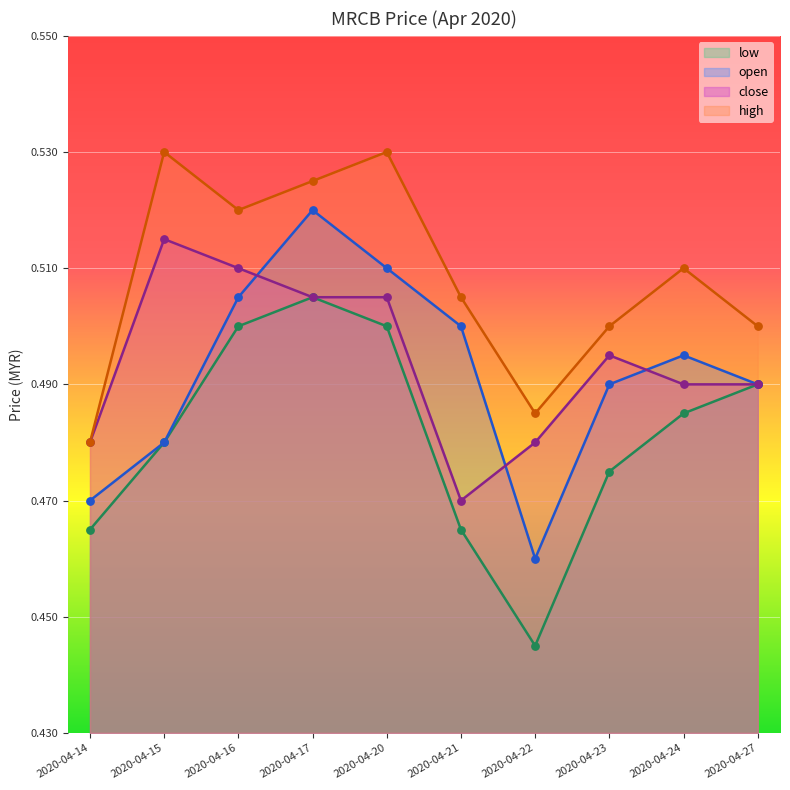

Which series has the widest spread of Y values?

open